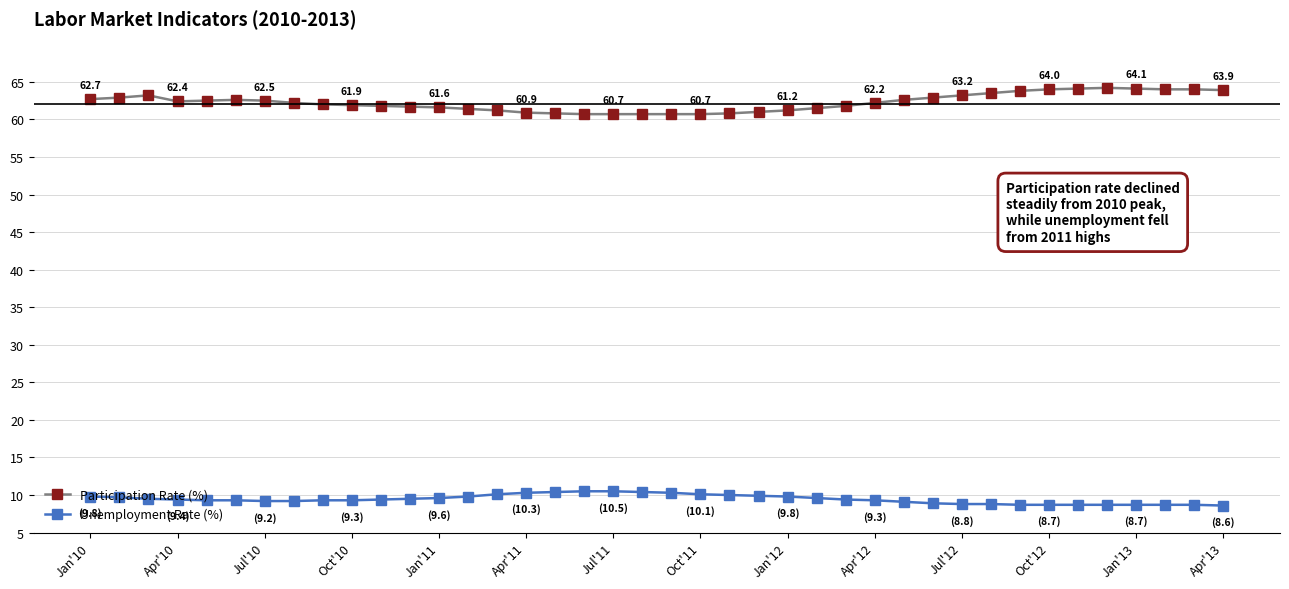

What is the value of the Unemployment Rate (%) point at the 6th from the left?

9.3